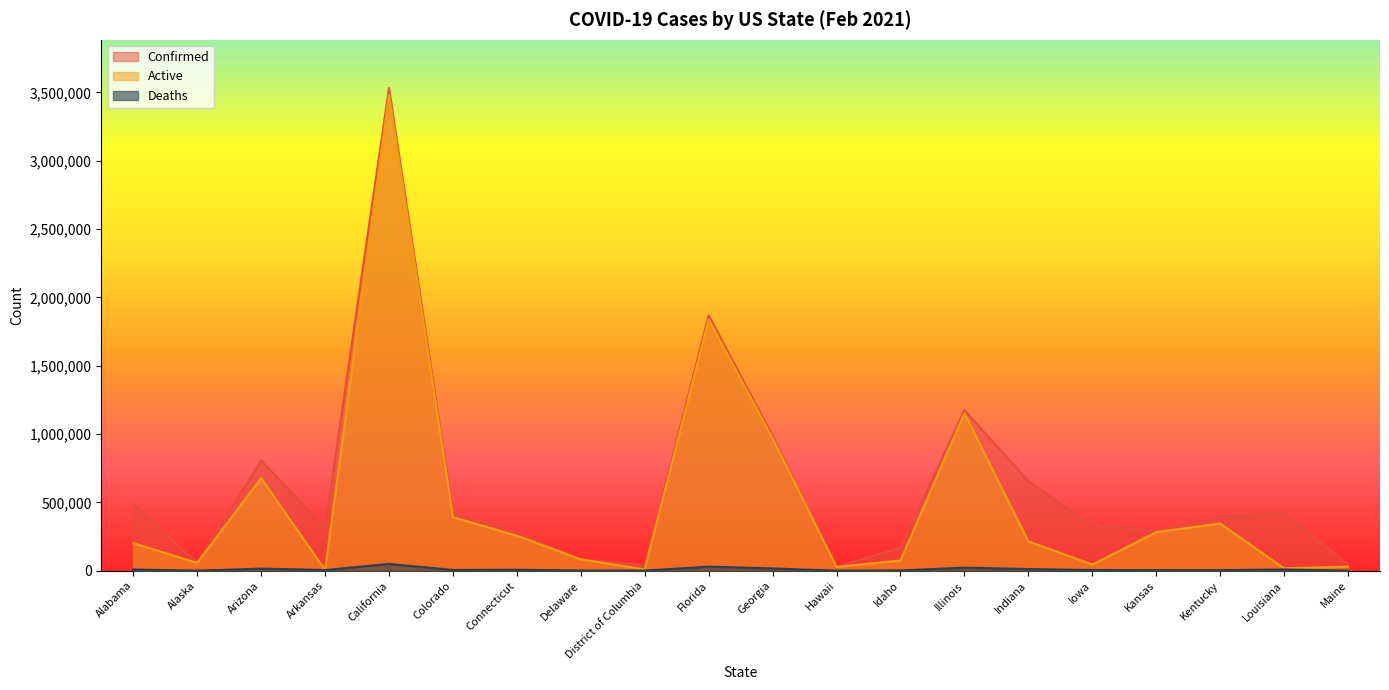

What is the difference between the Deaths values at Indiana and Idaho?

10546